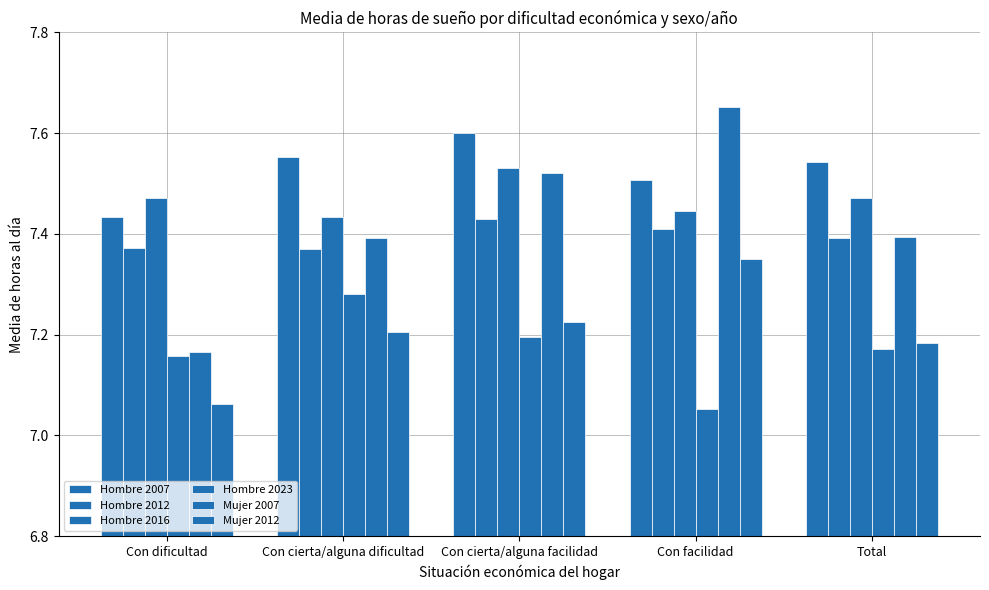

Does the chart contain any negative values?

No